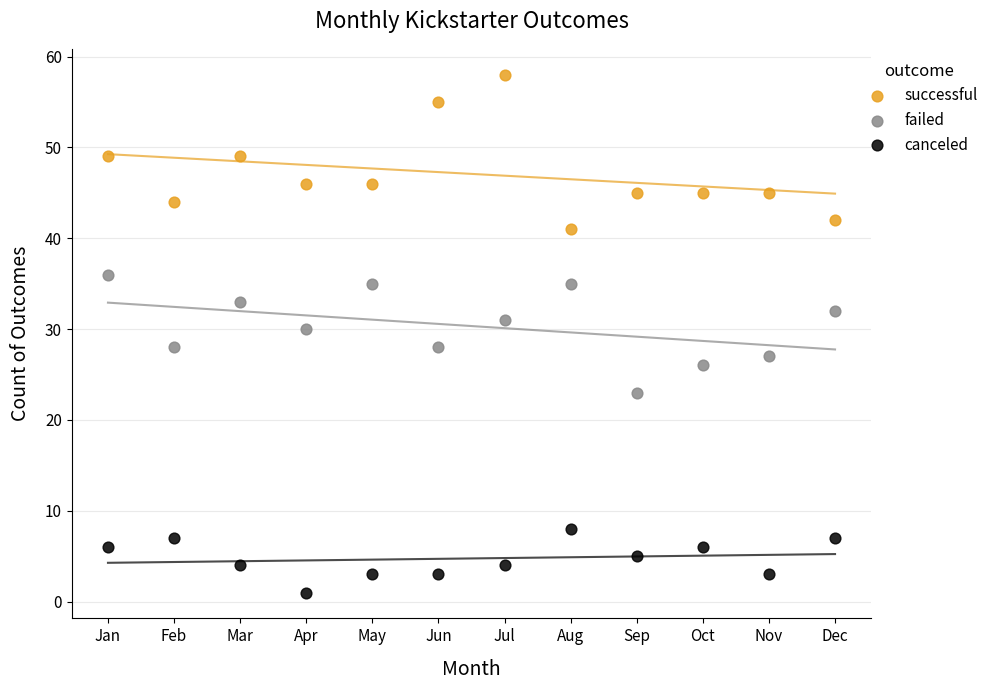

What is the X range (max minus min) for the scatter plot?

11